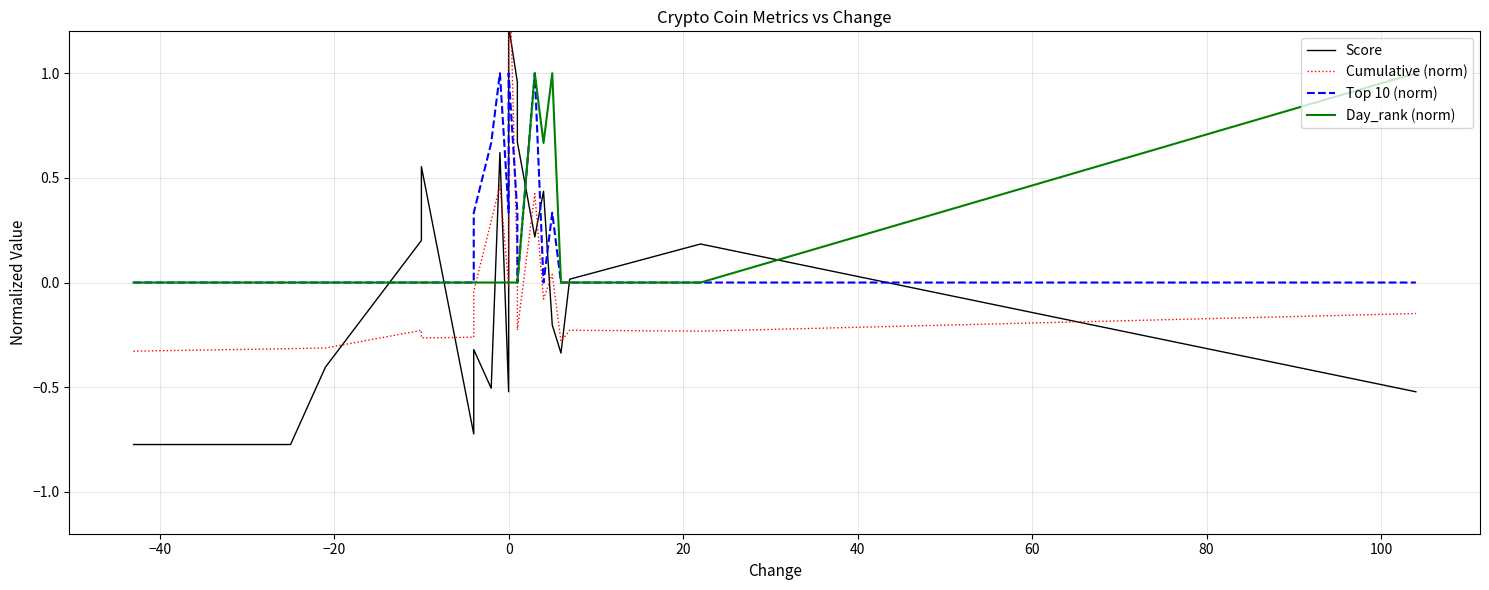

Reading left to right, transcribe all the data shown in this chart.

Score: -0.8	-0.8	-0.4	0.2	0.6	-0.7	-0.3	-0.5	0.6	-0.5	1.2	1.0	0.7	0.2	0.4	-0.2	-0.3	0.0	0.2	-0.5
Cumulative (norm): -0.3	-0.3	-0.3	-0.2	-0.3	-0.3	-0.0	0.3	0.5	-0.0	1.7	0.1	-0.2	0.4	-0.1	0.0	-0.3	-0.2	-0.2	-0.1
Top 10 (norm): 0.0	0.0	0.0	0.0	0.0	0.0	0.3	0.7	1.0	0.3	1.0	0.3	0.0	1.0	0.0	0.3	0.0	0.0	0.0	0.0
Day_rank (norm): 0.0	0.0	0.0	0.0	0.0	0.0	0.0	0.0	0.0	0.0	0.0	0.0	0.0	1.0	0.7	1.0	0.0	0.0	0.0	1.0